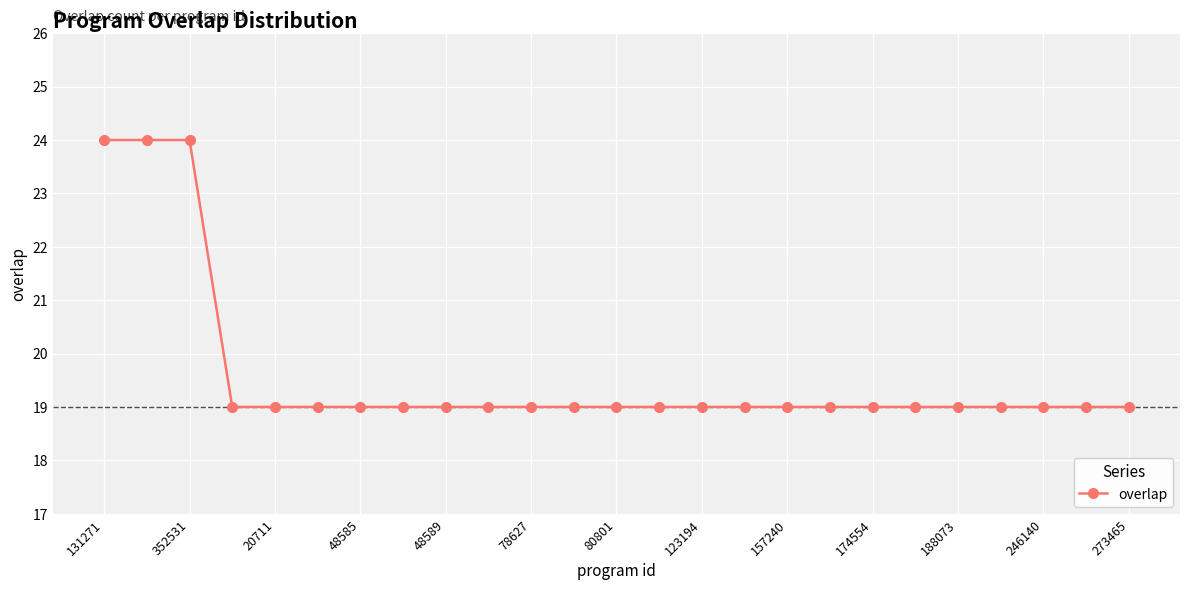

What is the difference between the second highest and second lowest values?

5